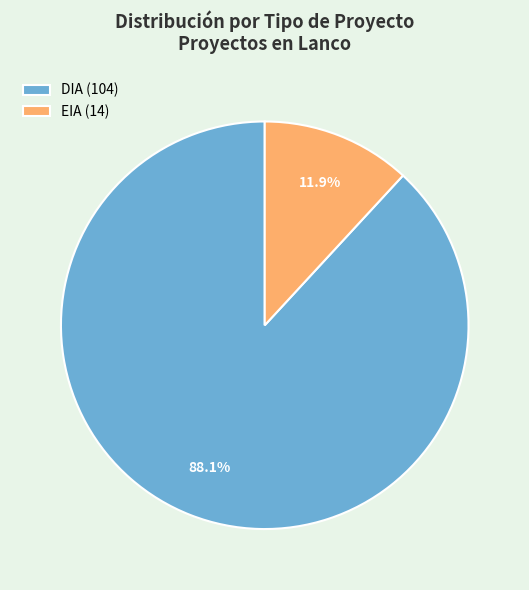

To the nearest percent, what is the difference between the DIA and EIA slice percentages?

76%